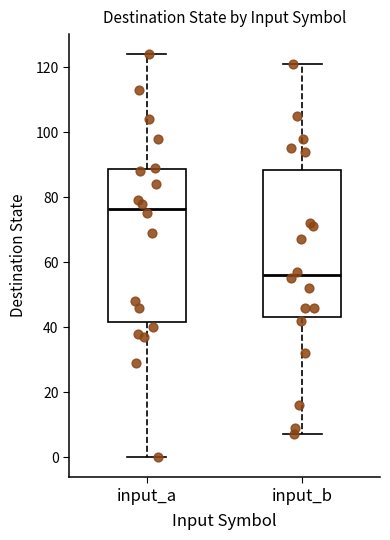

Where does the upper whisker of the box for input_a end on the y-axis? The values are not printed on the chart, so give them approximately, as read against the axis.

124